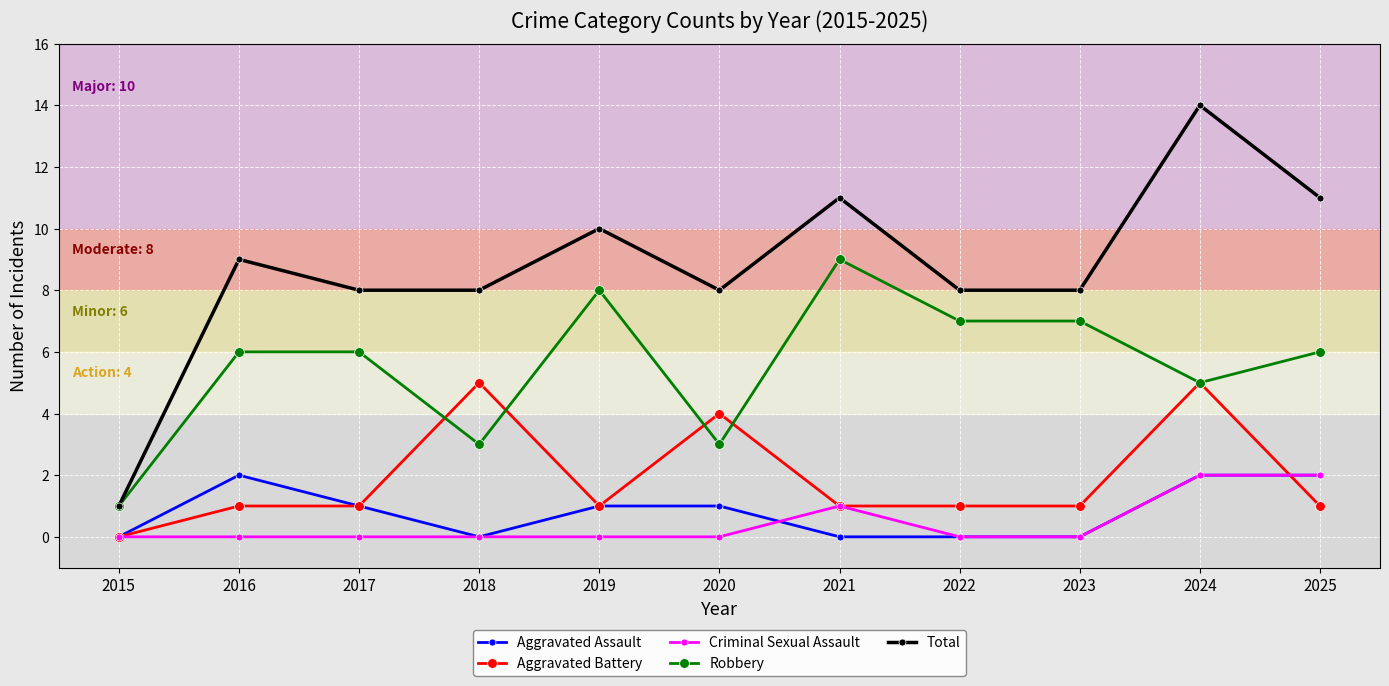

How many series are shown in this chart?

5